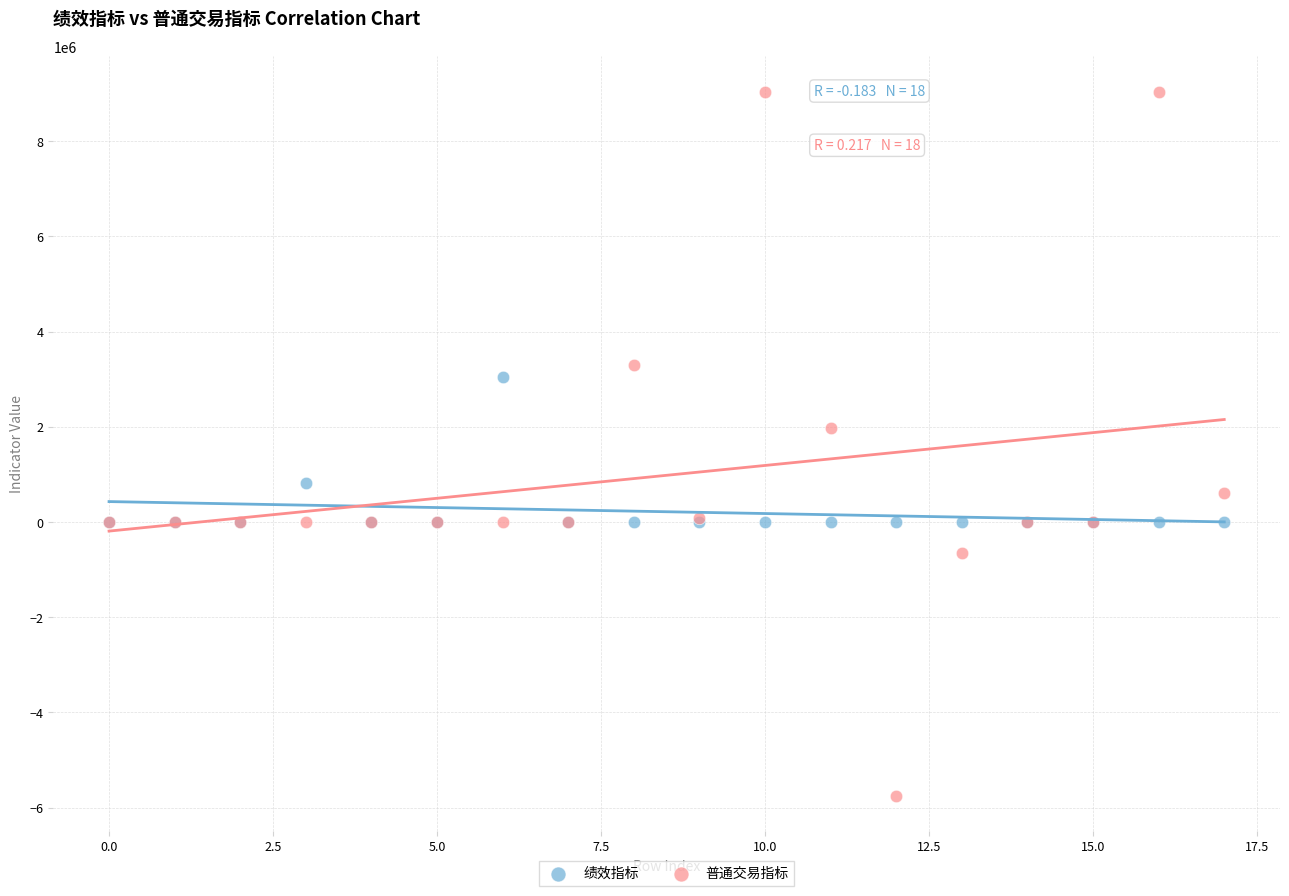

In the 普通交易指标 series, what Y value is closest to 1645638?

1982991.6